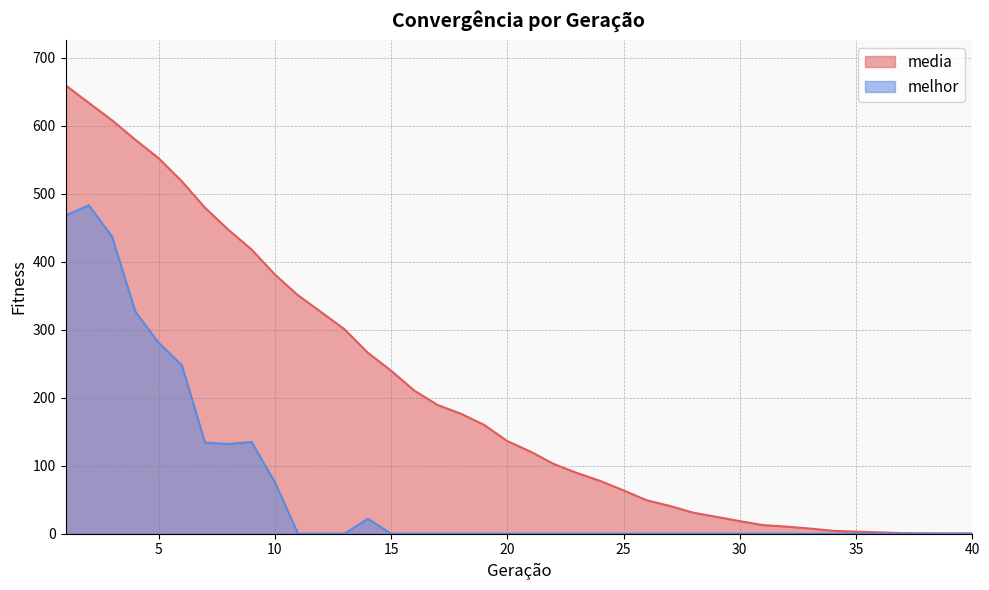

True or false: media and melhor cross at least once.

False